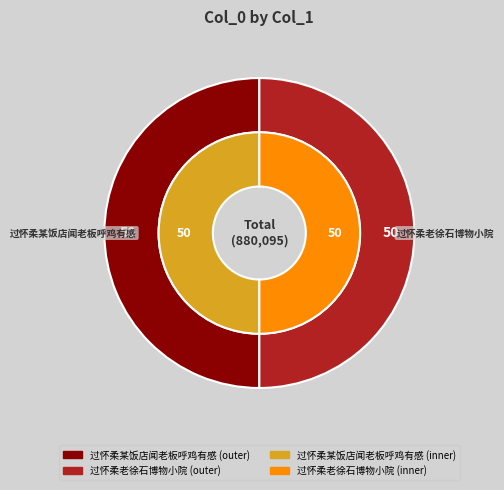

Which has a higher value, 过怀柔老徐石博物小院 or 过怀柔某饭店闻老板呼鸡有感?

过怀柔某饭店闻老板呼鸡有感